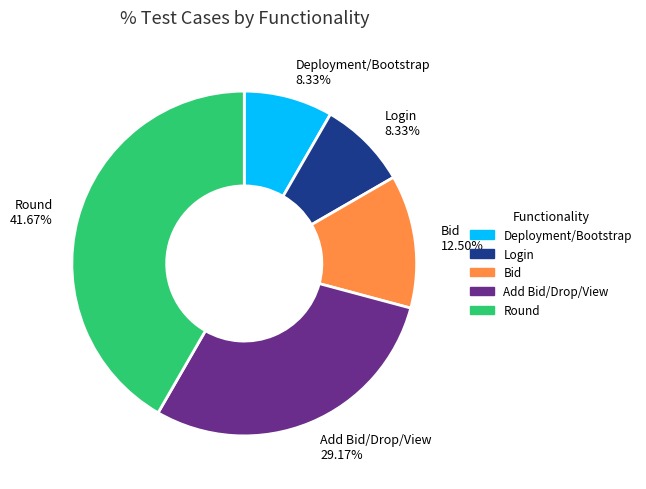

Combined, do Bid and Add Bid/Drop/View account for over 50%?

No